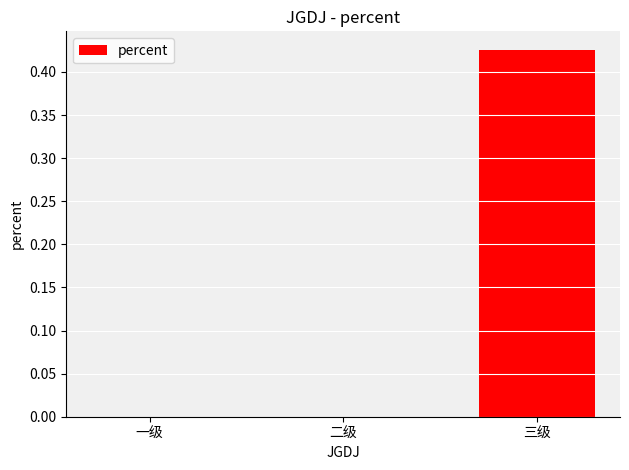

The value at 一级 is -0.2. True or false?

False